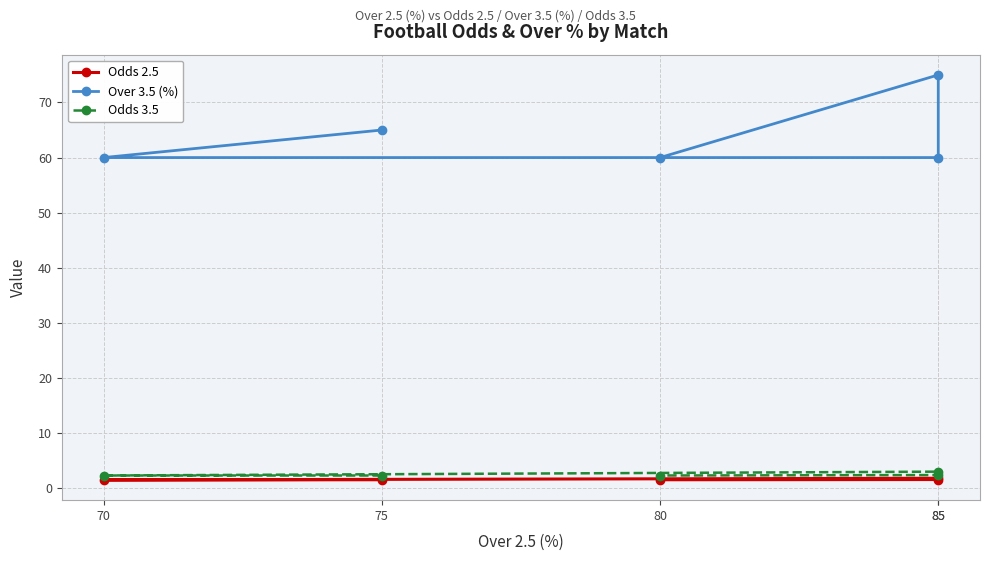

List the series in order of their peak value, highest first.

Over 3.5 (%), Odds 3.5, Odds 2.5